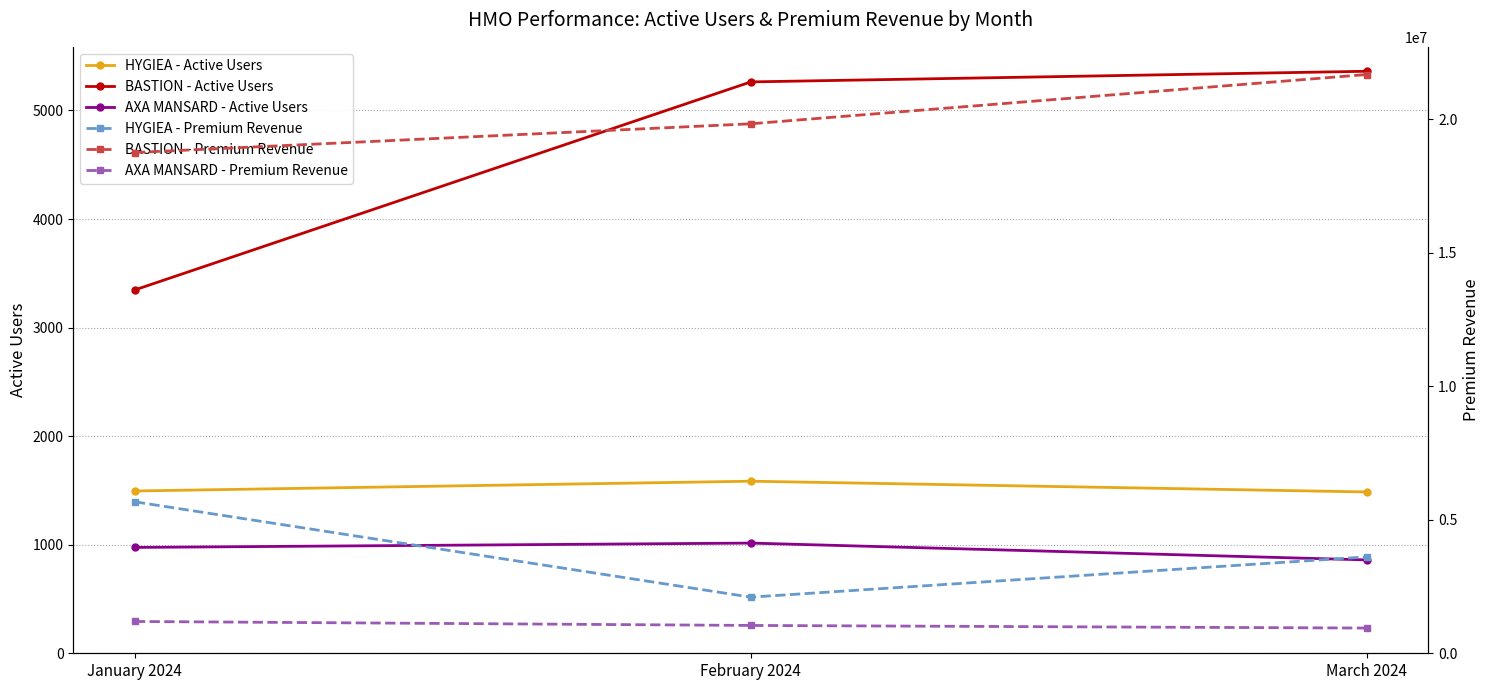

How many values in the BASTION - Active Users series exceed 5263?

1